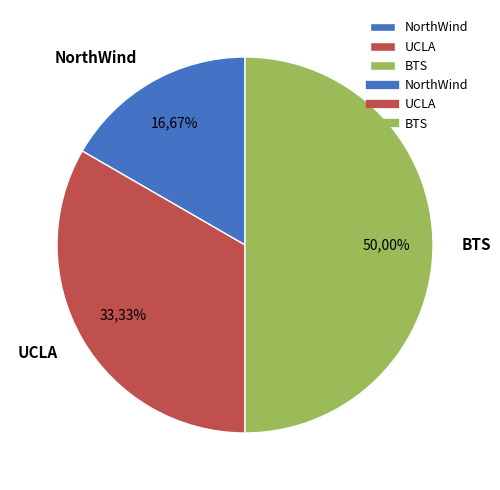

True or false: NorthWind accounts for 28% of the total.

False